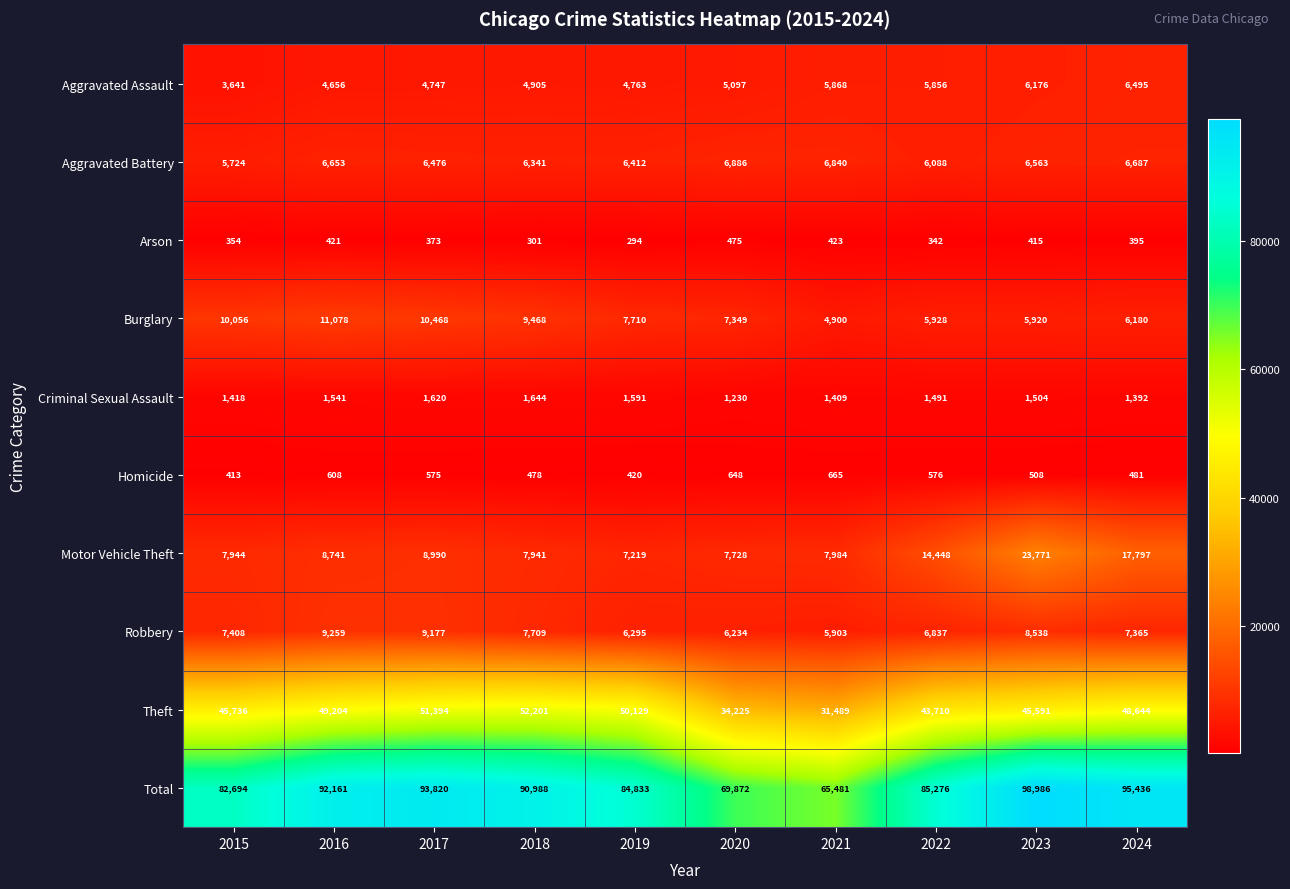

The value of Aggravated Battery at 2017 is 6476. True or false?

True